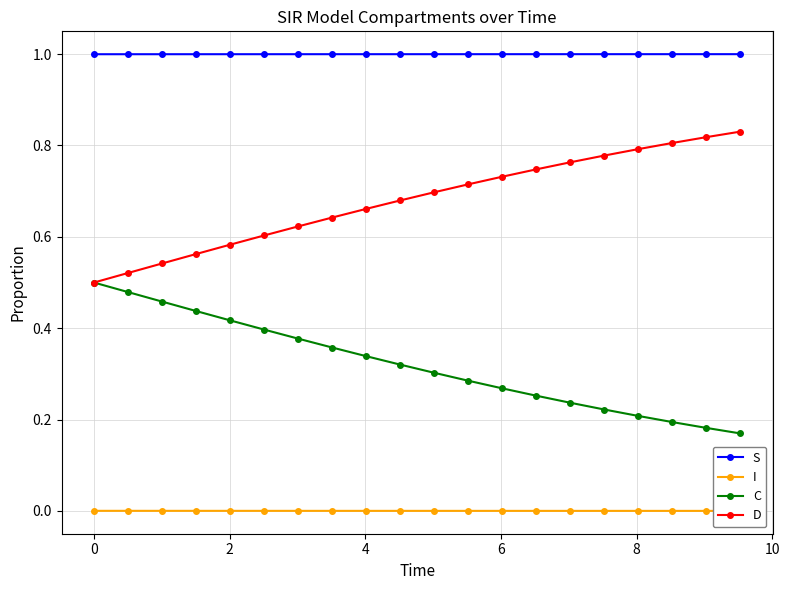

What is the value of the S point at the 10th from the left?

1.0